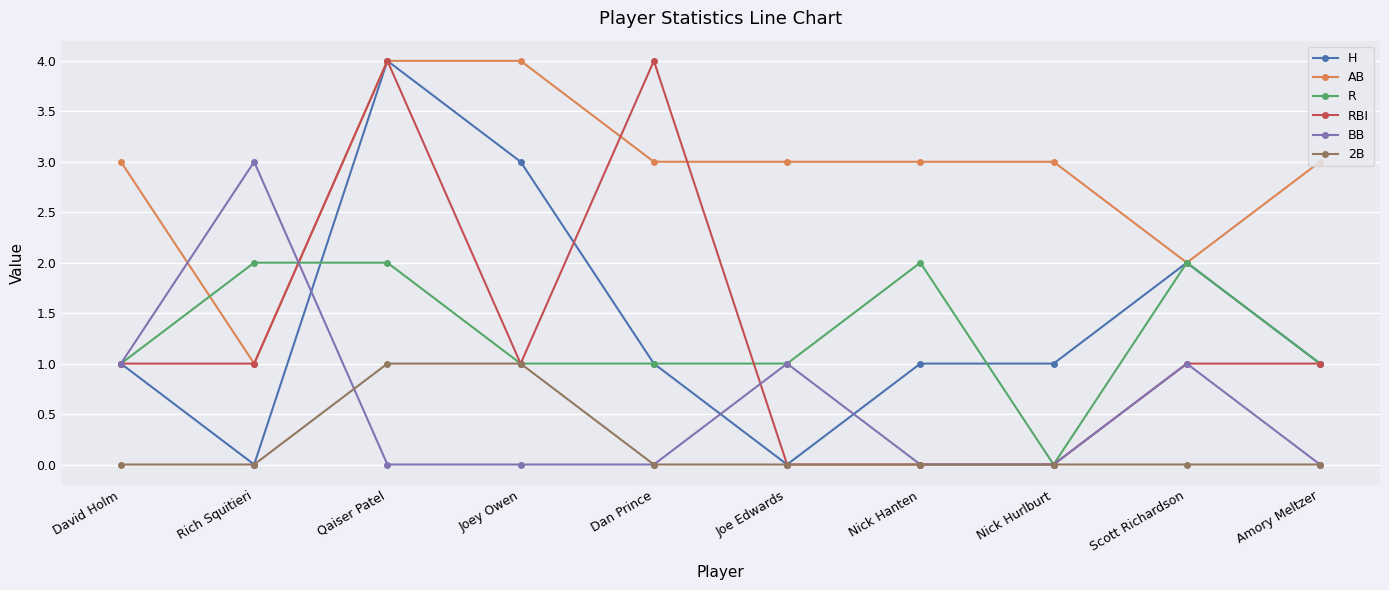

What is the minimum value for AB?

1